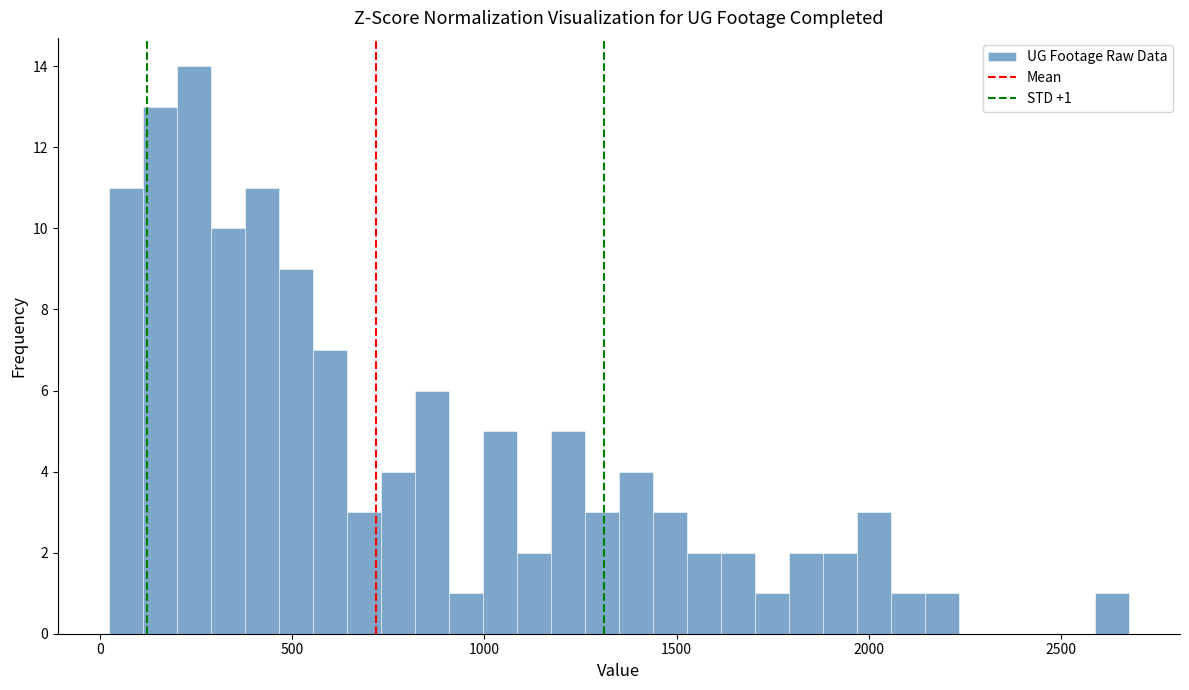

Read against the x-axis, roughly where is the centre of the tallest bar?

250